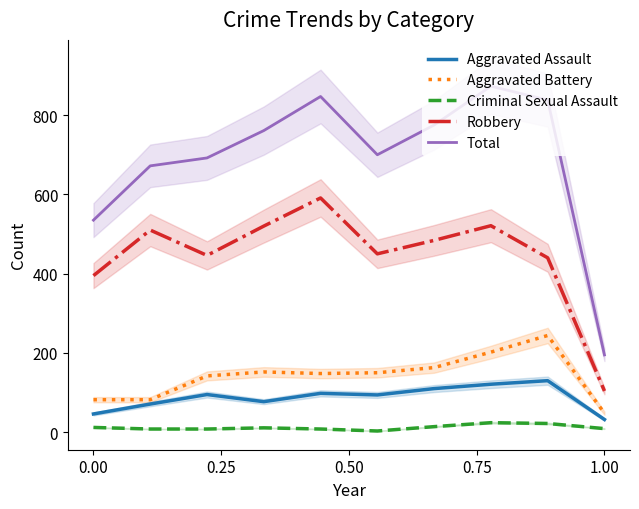

Does the chart display data point markers on the line(s)?

No